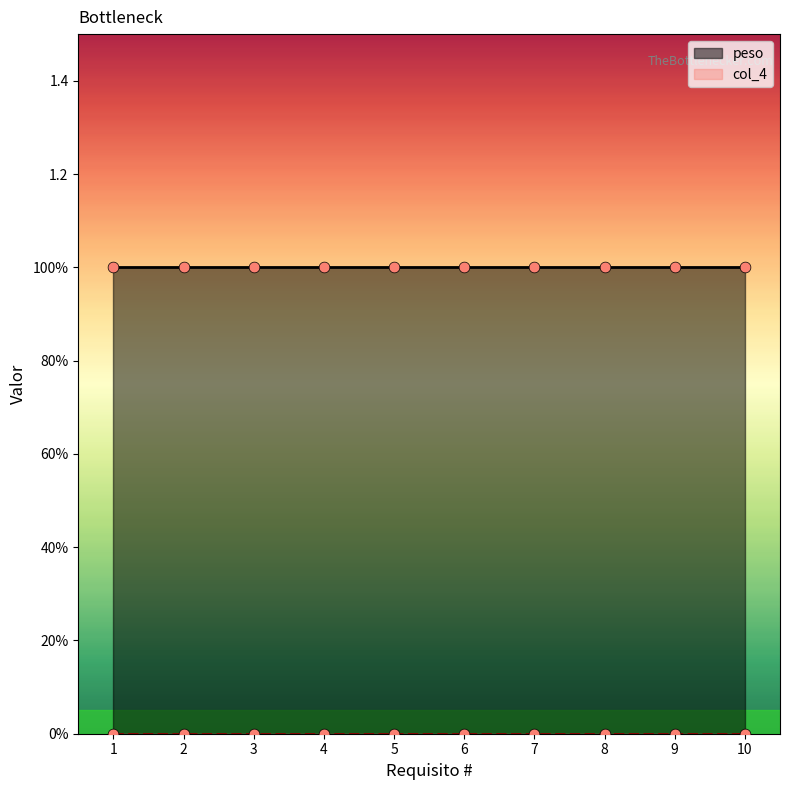

What is the total value across all series at 4?

1